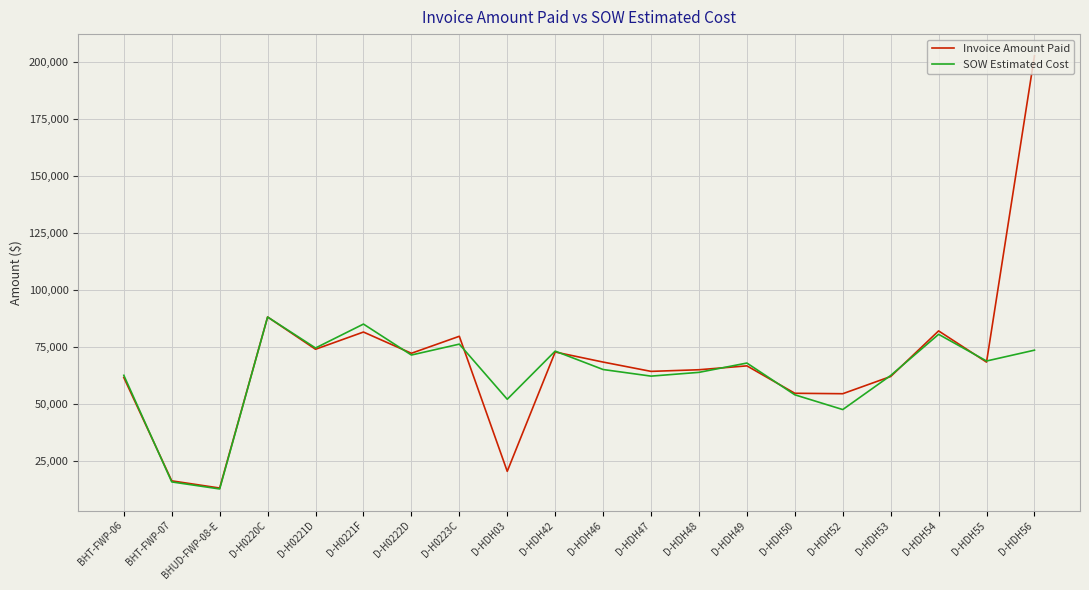

Where is the first local minimum for SOW Estimated Cost?

BHUD-FWP-08-E